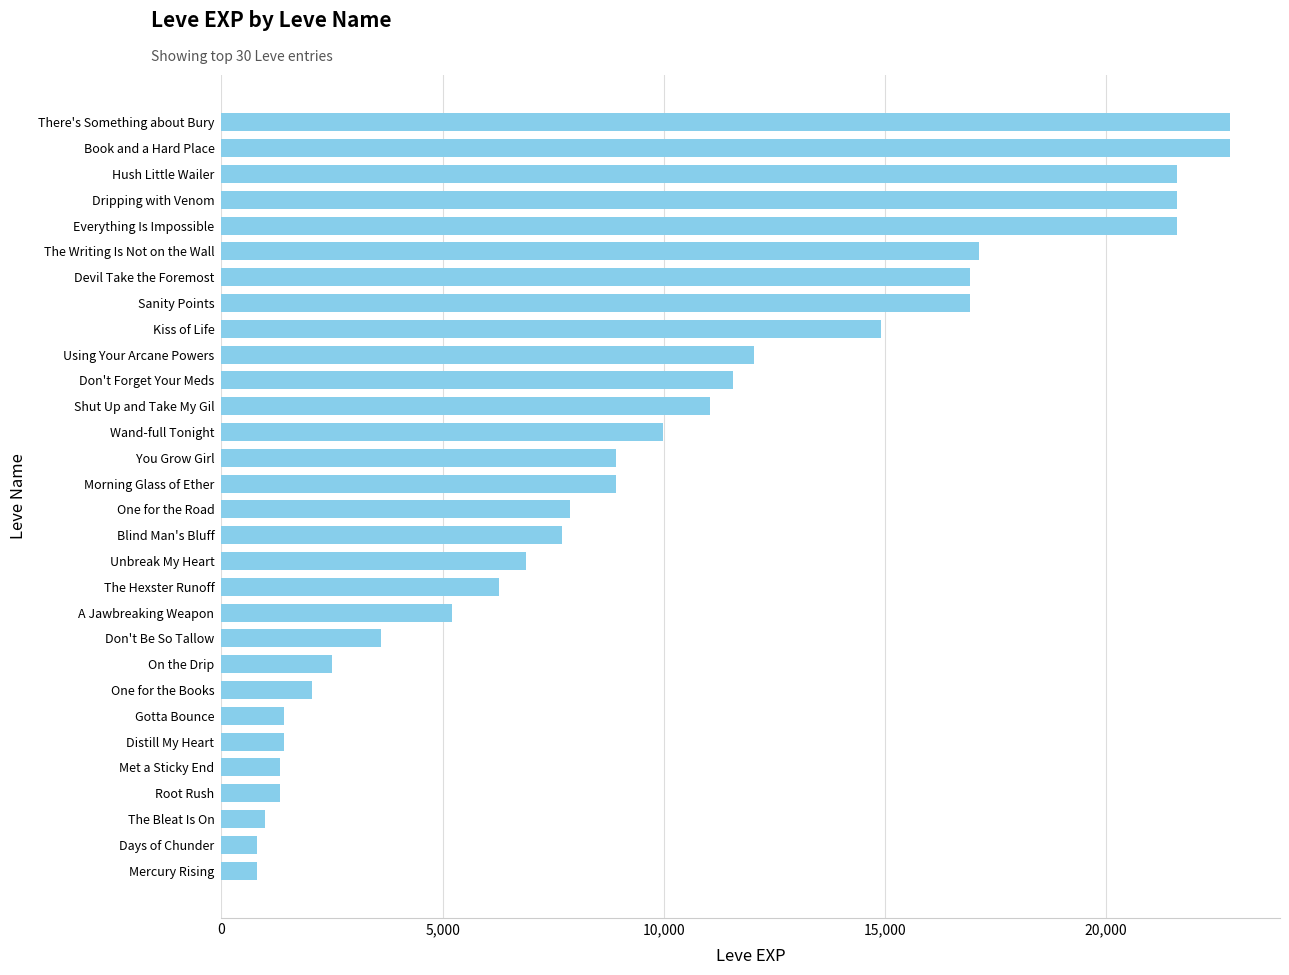

What value does the data have at Days of Chunder?

800